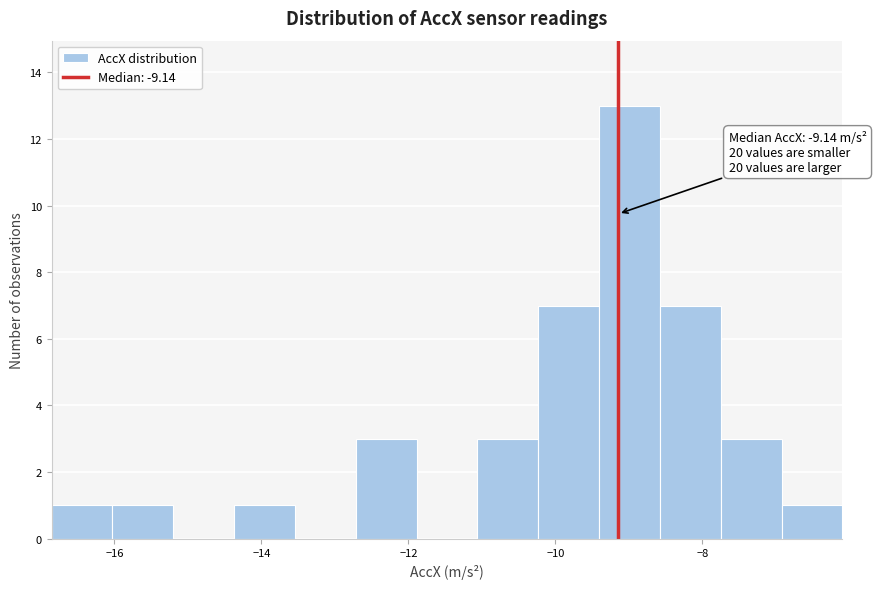

Which range on the x-axis has the tallest bar?

-9.4 to -8.6